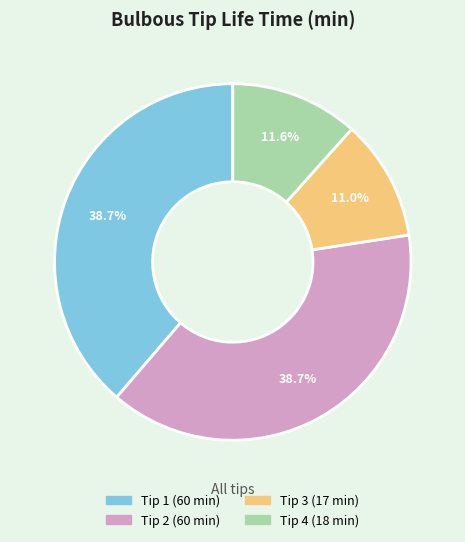

Does any single category account for the majority?

No